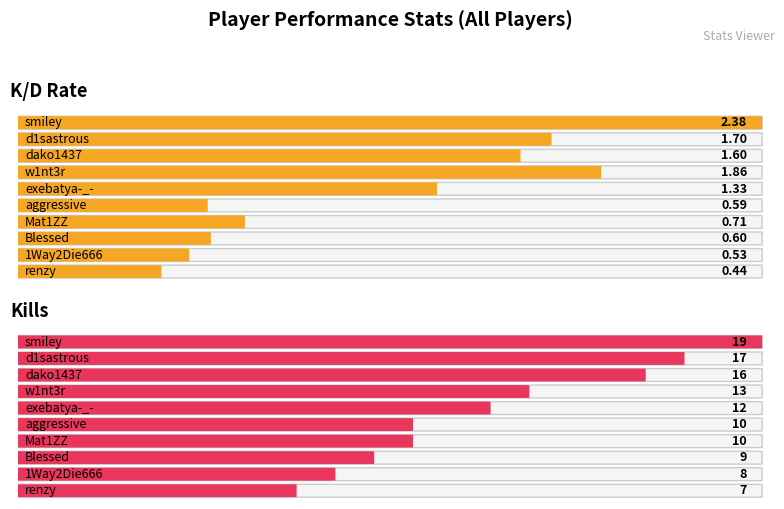

How many categories are shown in the chart?

10